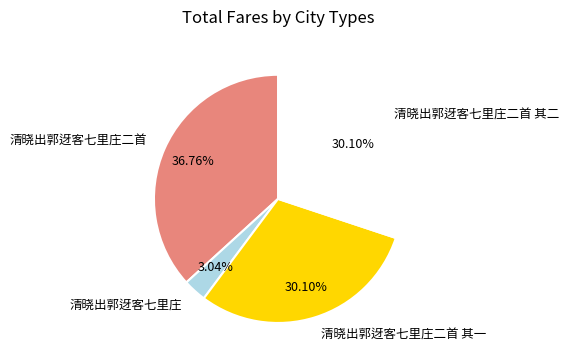

How many slices are in this pie chart?

4